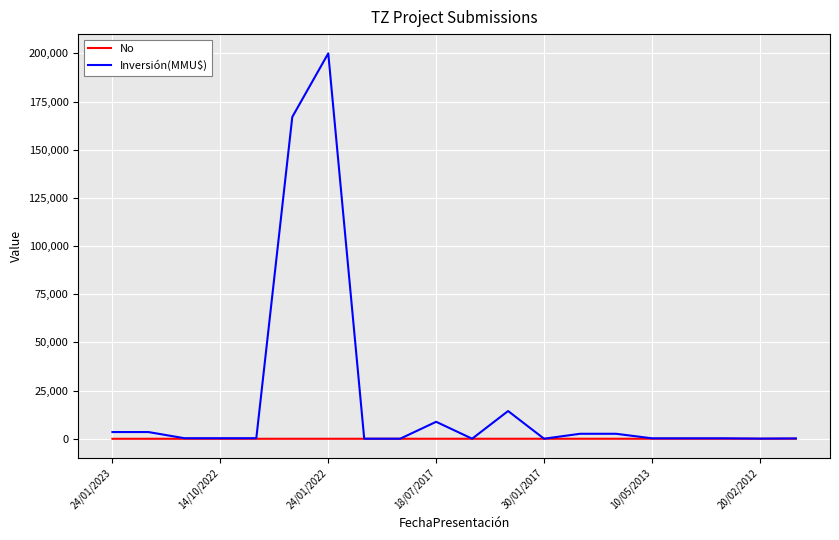

How many lines are shown in the chart?

2